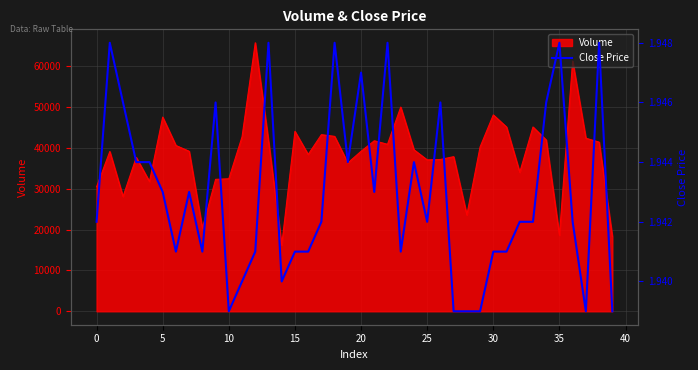

True or false: the data shows 1.9 at 21.

True